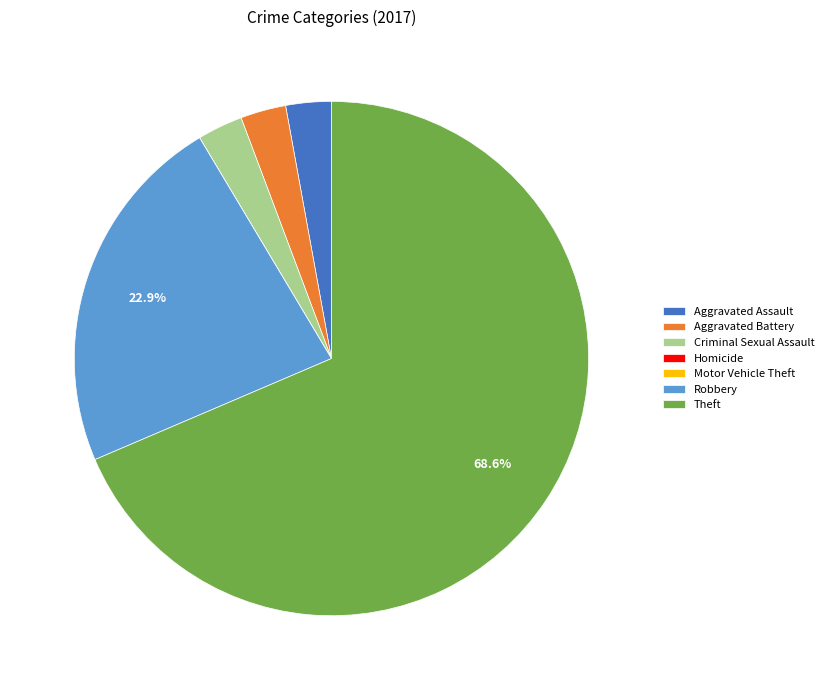

Combined, do Robbery and Criminal Sexual Assault account for over 50%?

No